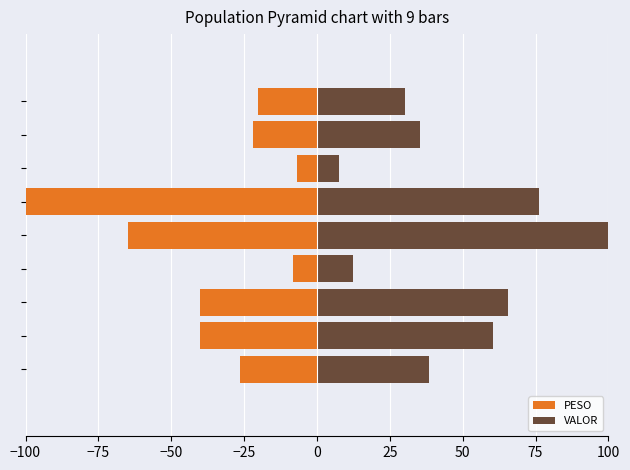

What is the difference between the maximum and second lowest values in the VALOR series?

87.6